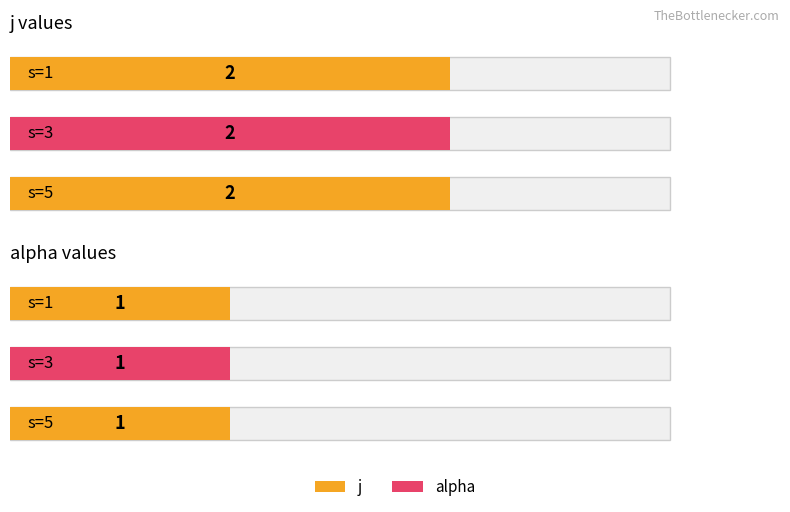

What is the smallest value displayed?

1